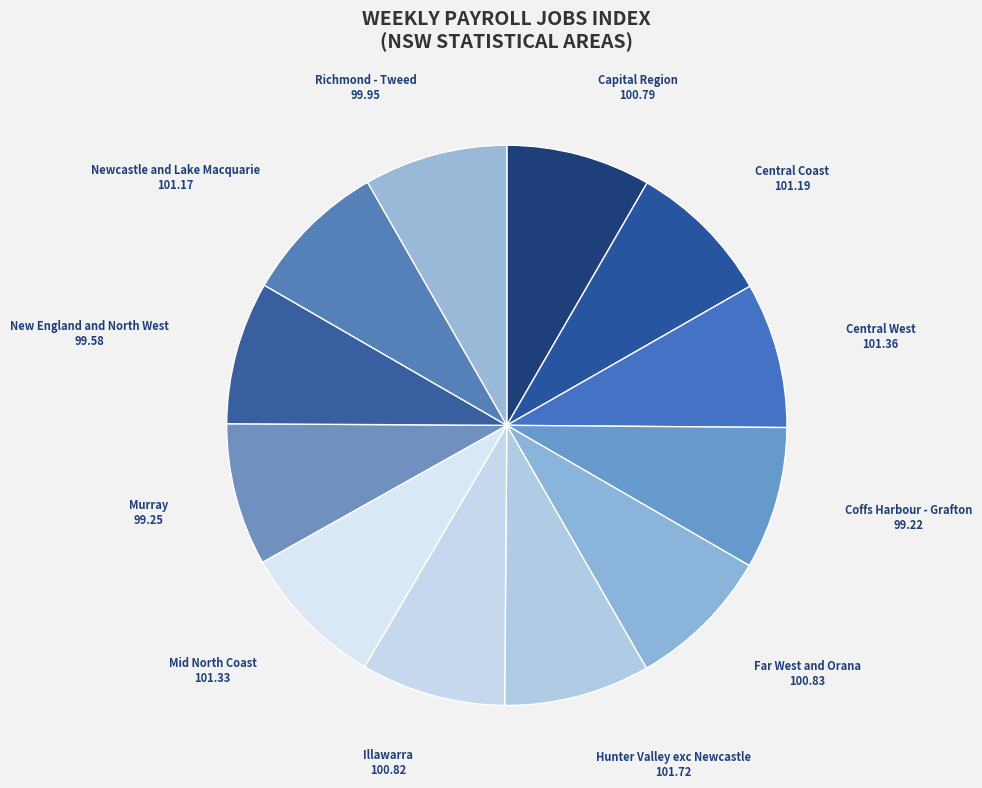

Which category has the biggest portion of the pie?

Hunter Valley exc Newcastle